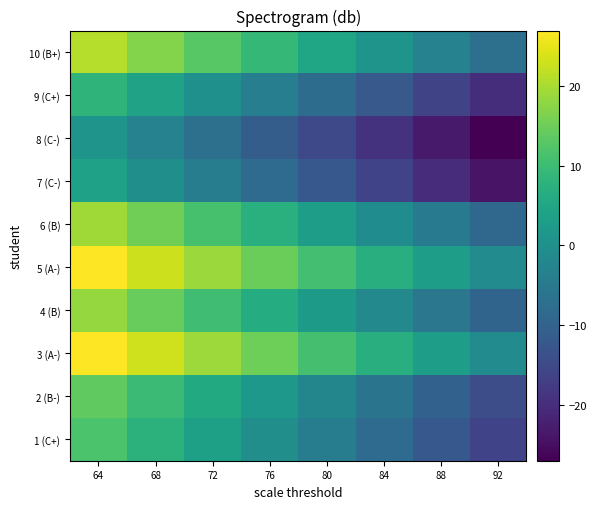

Reading left to right, extract all data points from this chart.

1 (C+): 64=11.7	68=7.7	72=3.7	76=-0.3	80=-4.3	84=-8.3	88=-12.3	92=-16.3
2 (B-): 64=13.8	68=9.8	72=5.8	76=1.8	80=-2.2	84=-6.2	88=-10.2	92=-14.2
3 (A-): 64=27.0	68=23.0	72=19.0	76=15.0	80=11.0	84=7.0	88=3.0	92=-1.0
4 (B): 64=18.4	68=14.4	72=10.4	76=6.4	80=2.4	84=-1.6	88=-5.6	92=-9.6
5 (A-): 64=26.9	68=22.9	72=18.9	76=14.9	80=10.9	84=6.9	88=2.9	92=-1.1
6 (B): 64=19.3	68=15.3	72=11.3	76=7.3	80=3.3	84=-0.7	88=-4.7	92=-8.7
7 (C-): 64=3.8	68=-0.2	72=-4.2	76=-8.2	80=-12.2	84=-16.2	88=-20.2	92=-24.2
8 (C-): 64=1.0	68=-3.0	72=-7.0	76=-11.0	80=-15.0	84=-19.0	88=-23.0	92=-27.0
9 (C+): 64=8.1	68=4.1	72=0.1	76=-3.9	80=-7.9	84=-11.9	88=-15.9	92=-19.9
10 (B+): 64=21.0	68=17.0	72=13.0	76=9.0	80=5.0	84=1.0	88=-3.0	92=-7.0